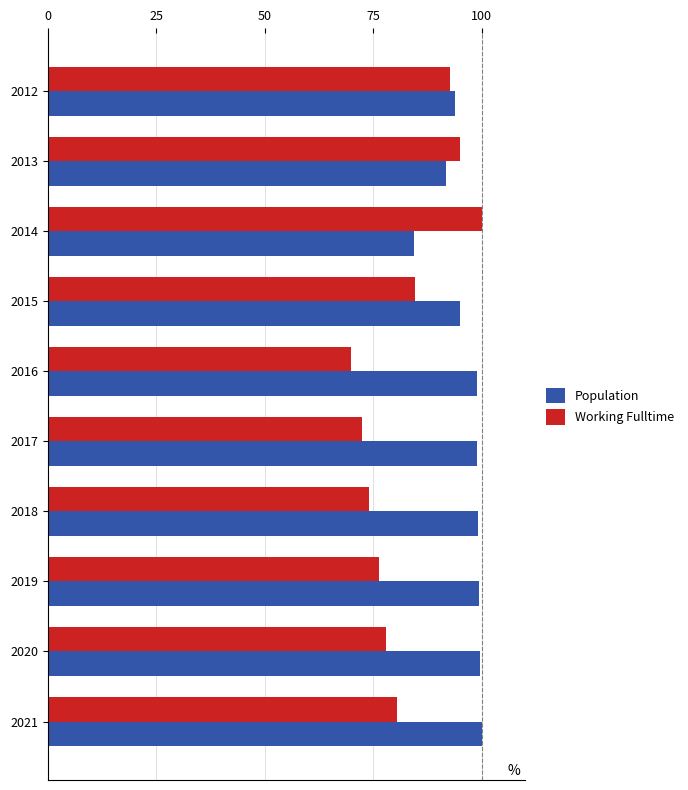

The value of Working Fulltime at 2015 is 84.6. True or false?

True